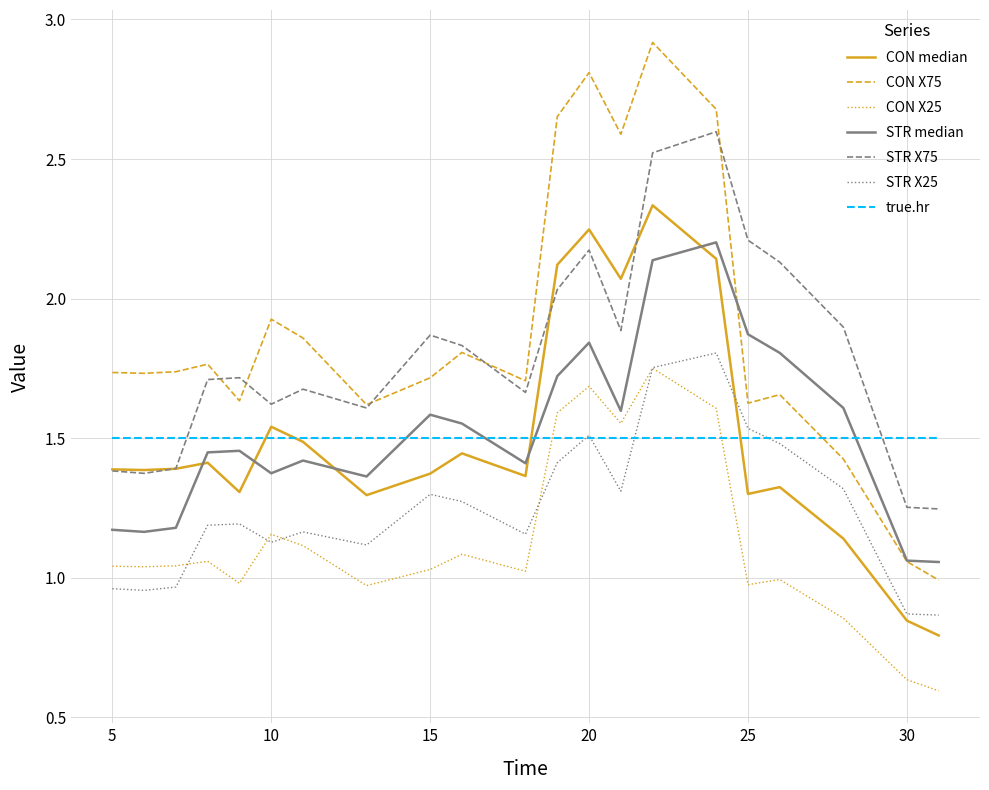

Which series has the widest spread of values?

CON X75